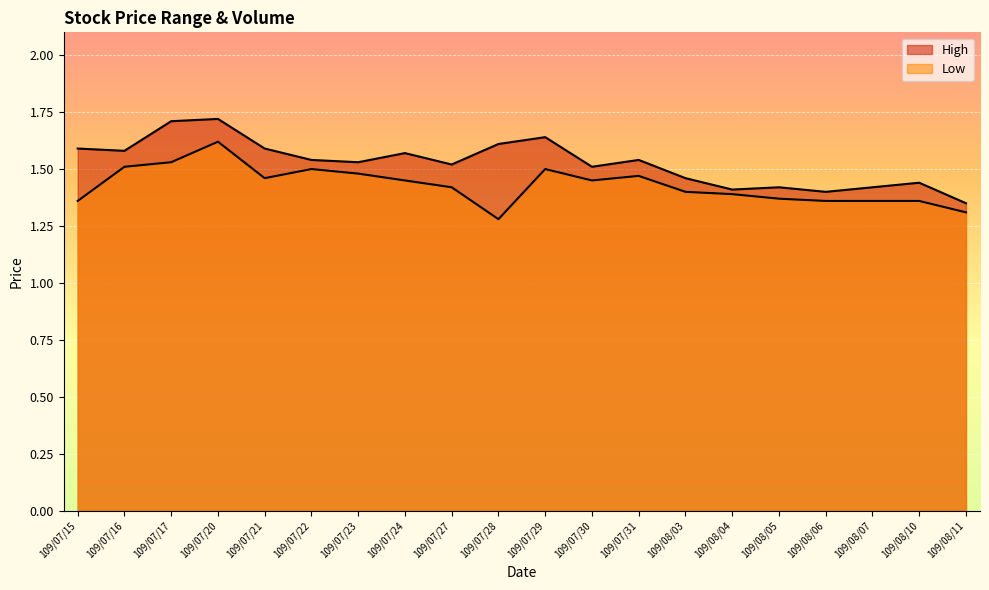

List the series in order of their overall mean, lowest first.

Low, High